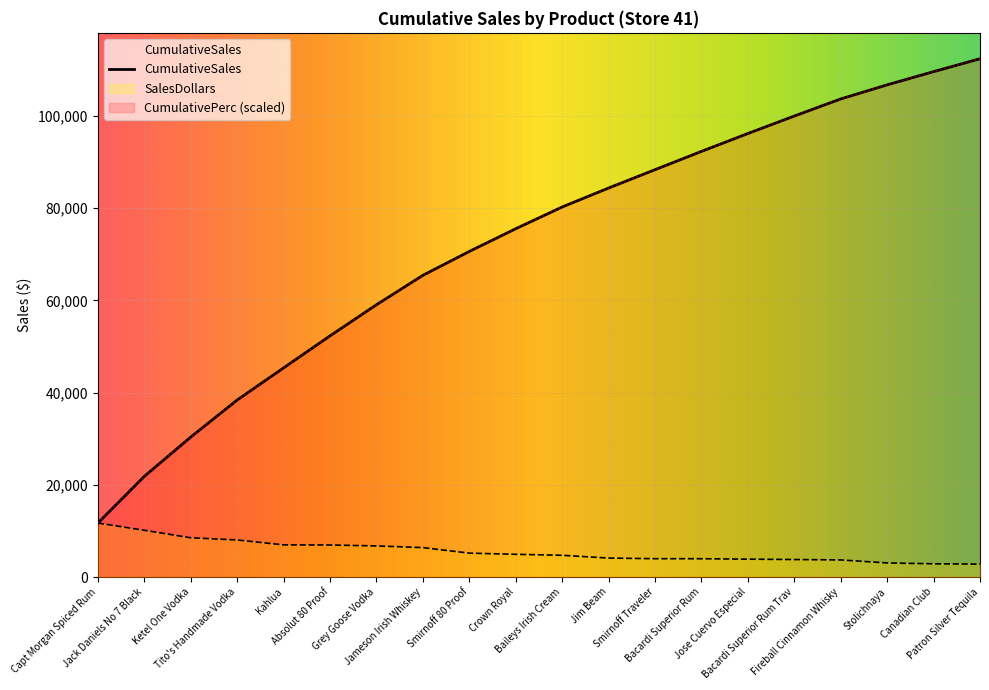

At which label is SalesDollars closest to 7252?

Kahlua